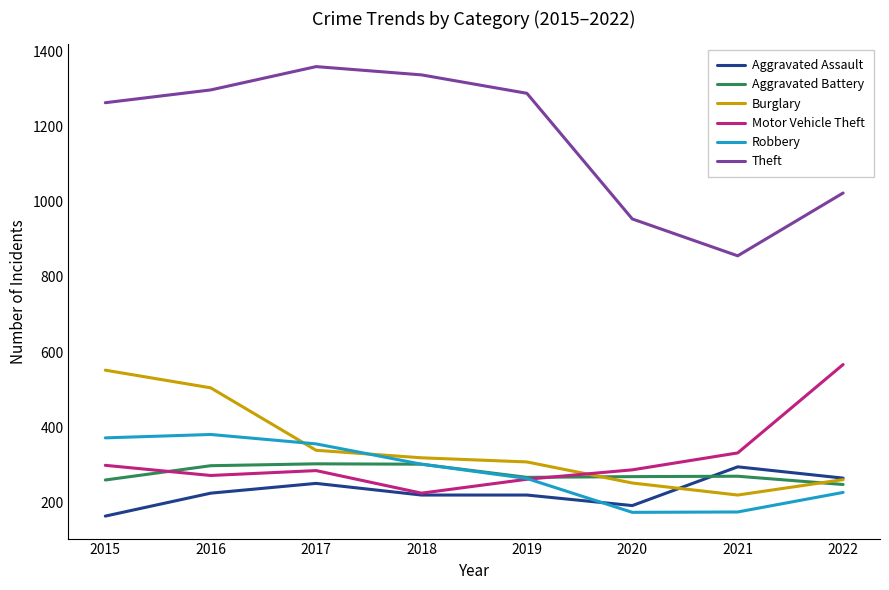

At how many categories does at least one series exceed 899?

7